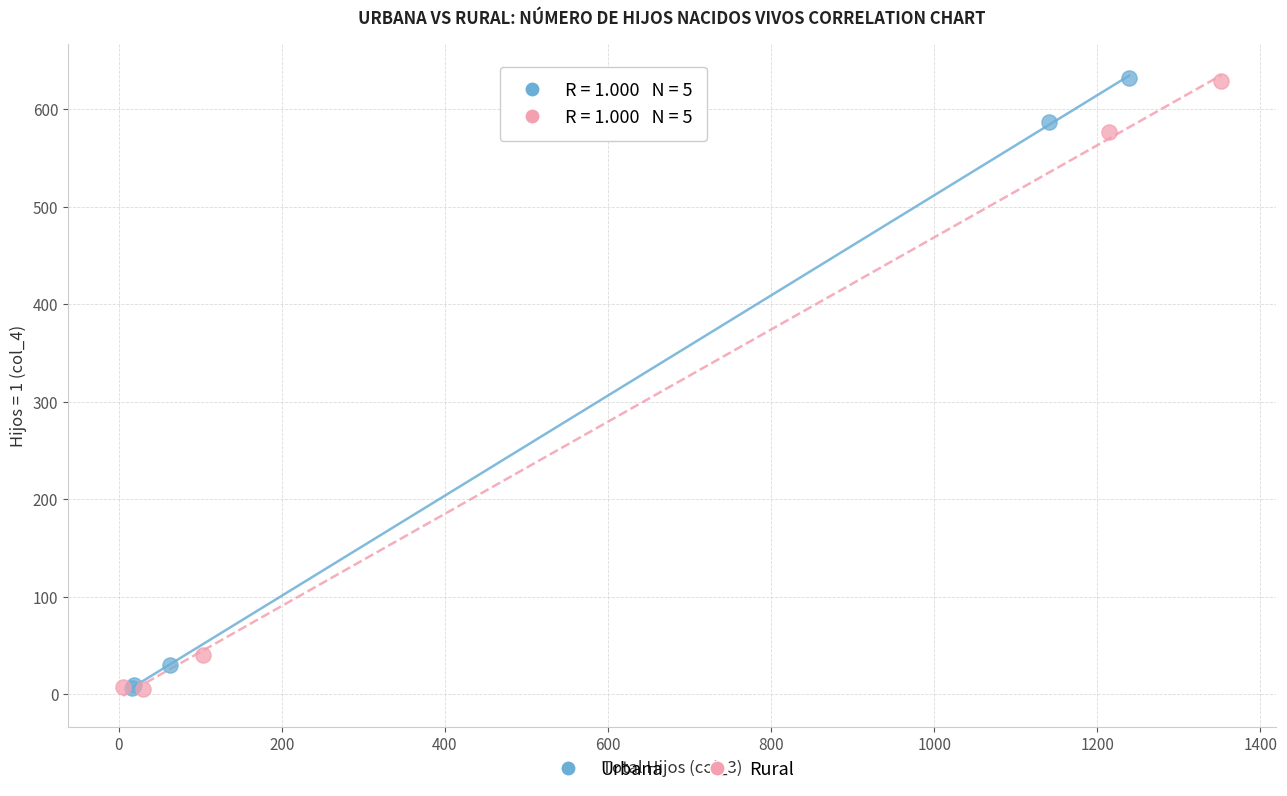

Which series has the widest spread of Y values?

Urbana